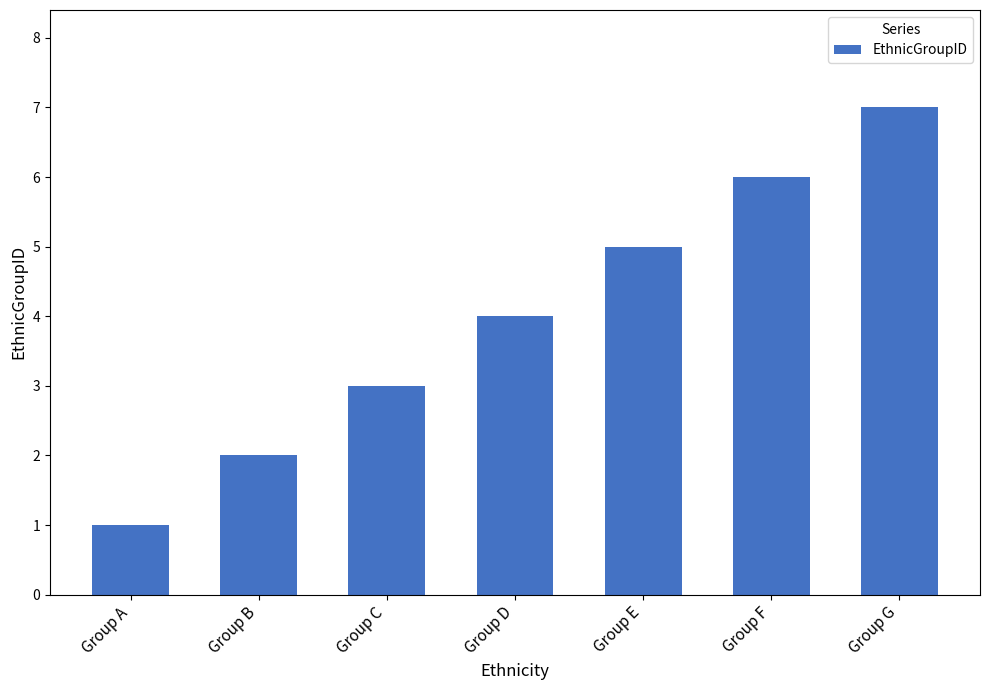

What is the value of the 2nd bar from the left?

2